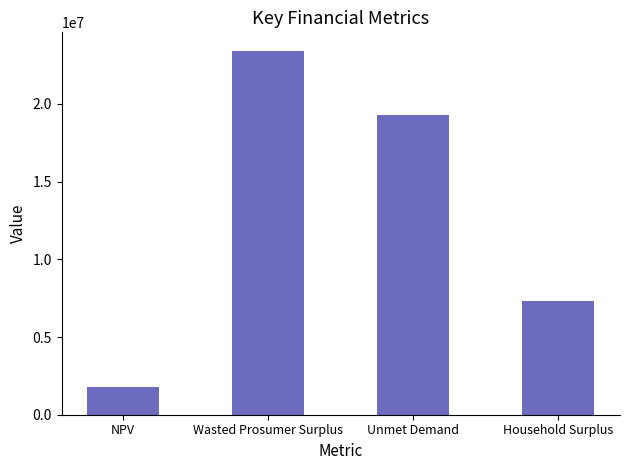

Reading left to right, transcribe all the data shown in this chart.

NPV=1793503.8	Wasted Prosumer Surplus=23439168.9	Unmet Demand=19295843.8	Household Surplus=7348019.7